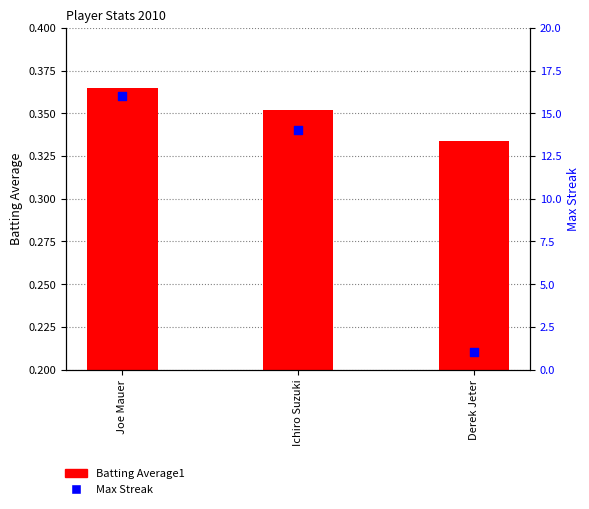

At which category is the sum across all series the highest?

Joe Mauer